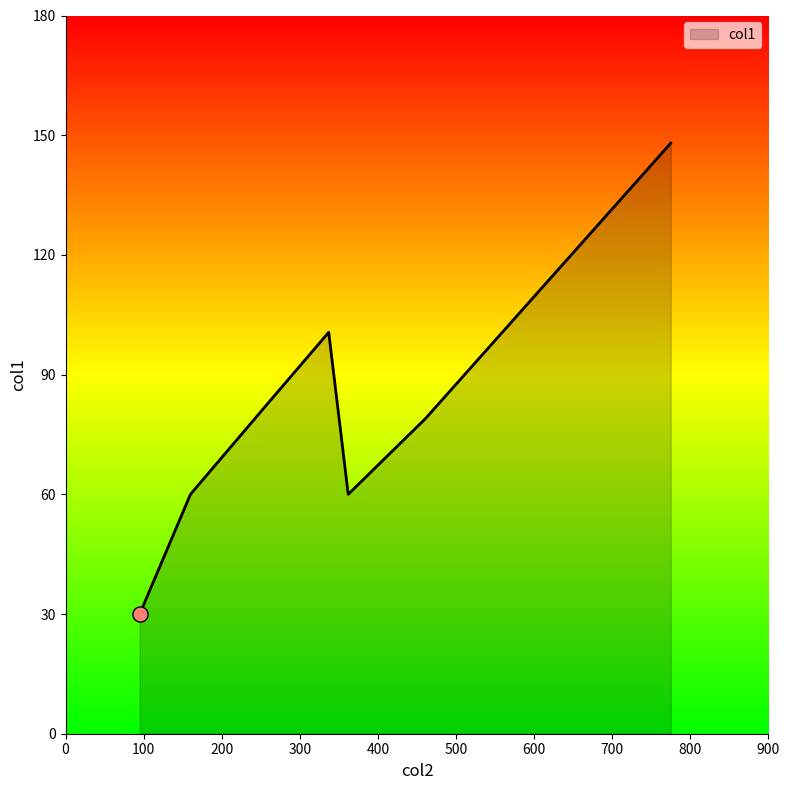

What is the difference between the maximum and minimum values?

118.0